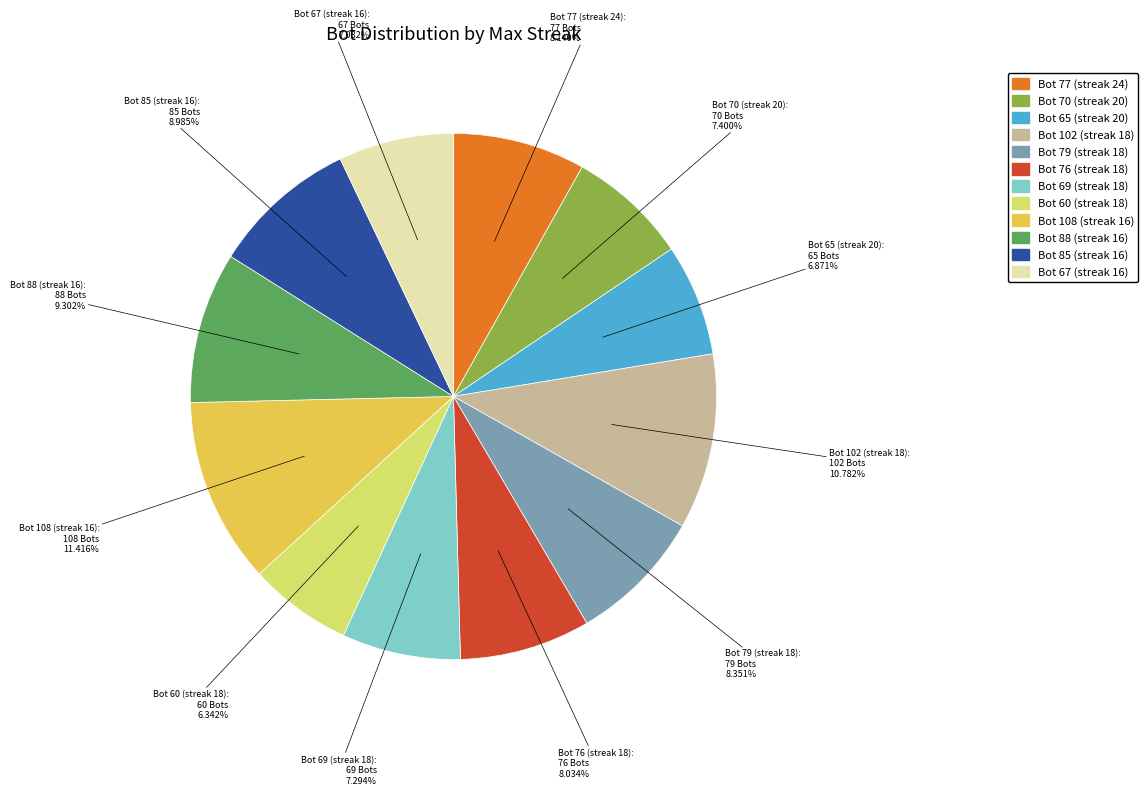

Does any single category account for the majority?

No